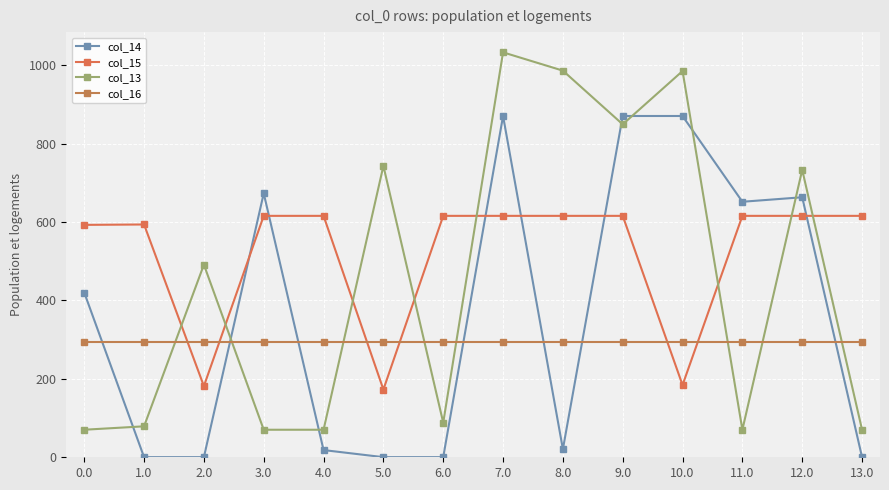

What is the difference between the maximum and second lowest values in the col_13 series?

962.7